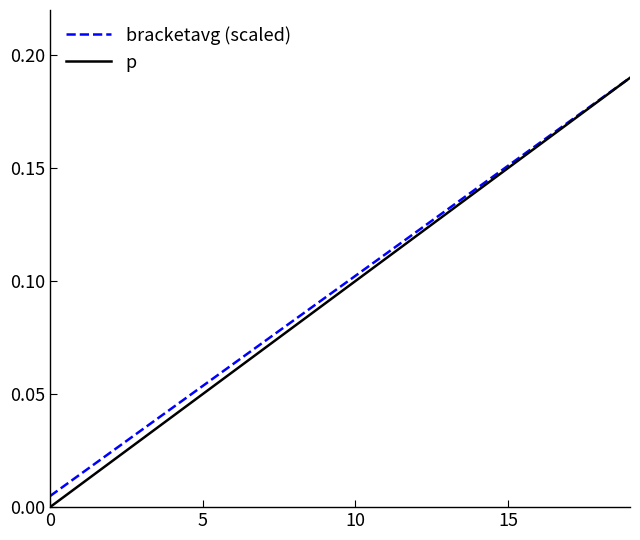

Which series has the largest range (max minus min)?

p